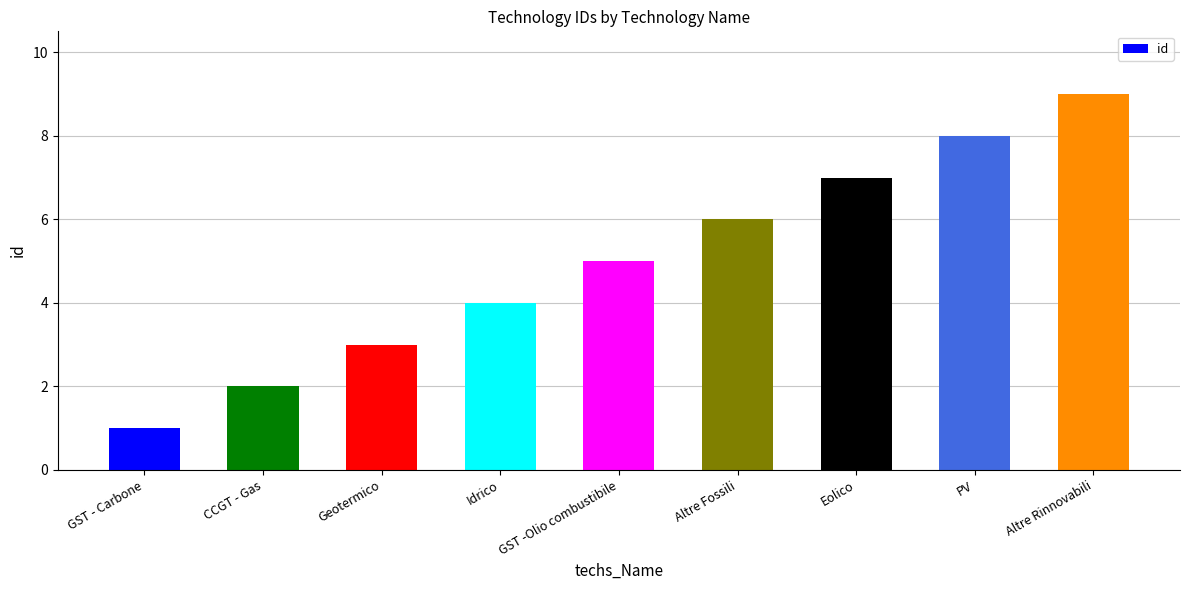

Are the bars grouped side by side (vs. stacked)?

No